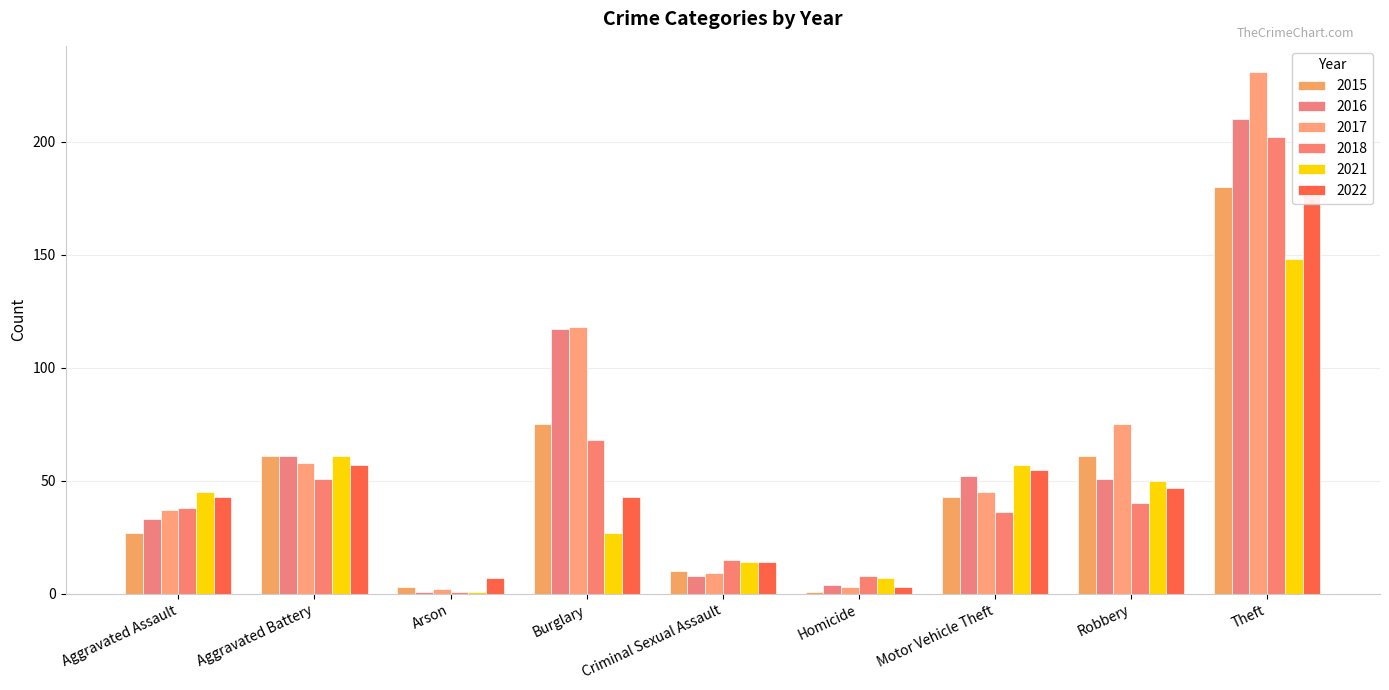

What is the average value of the 2016 series?

60